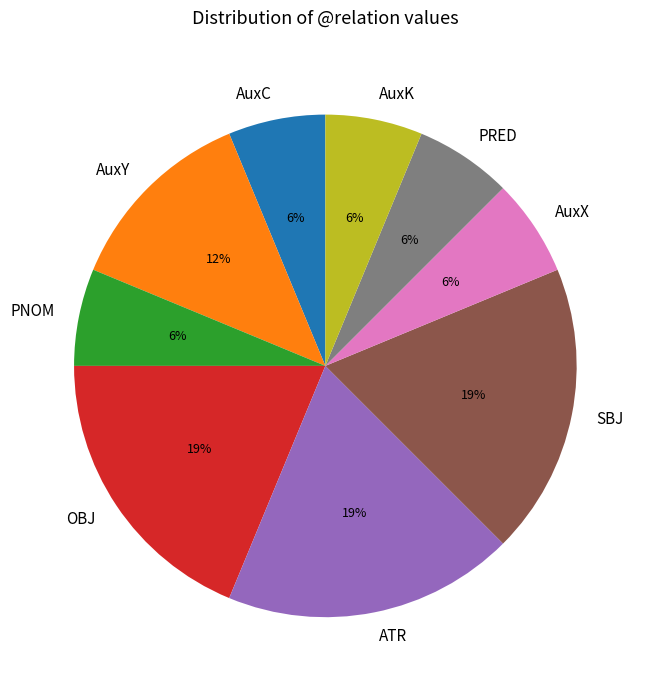

Approximately how many times larger is the value at PRED compared to ATR?

0.3